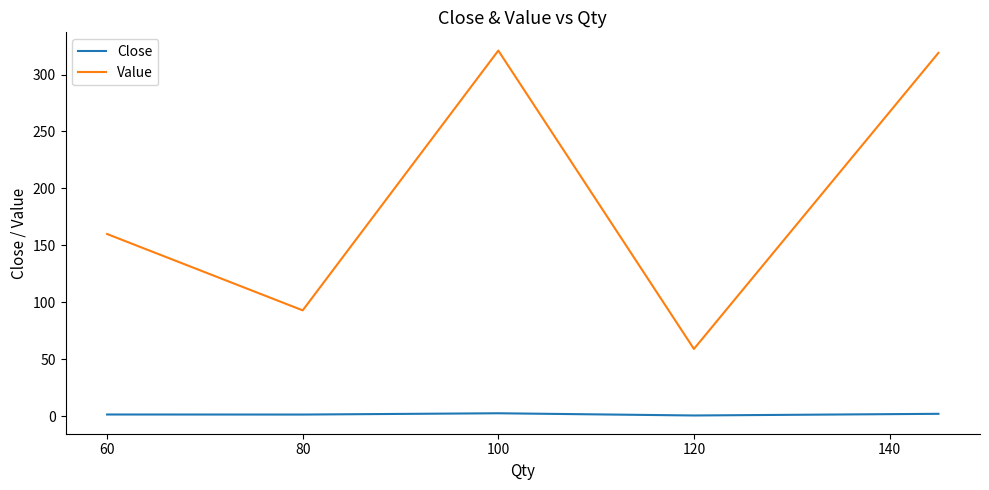

True or false: Close and Value intersect in this chart.

False